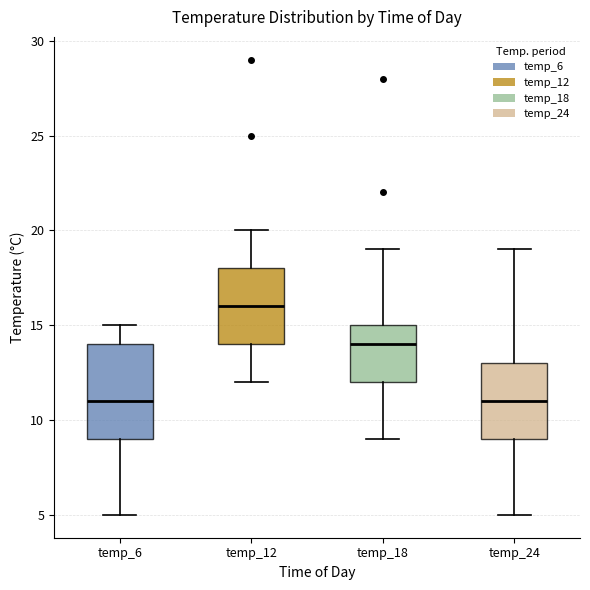

Reading left to right, transcribe this box plot: for each box, give where its median line is, the range the box spans, and where its two whiskers end, as read against the y-axis. The values are not printed on the chart, so give them approximately, as read against the axis.

temp_6: median 11, box 9 to 14, whiskers 5 to 15
temp_12: median 16, box 14 to 18, whiskers 12 to 20
temp_18: median 14, box 12 to 15, whiskers 9 to 19
temp_24: median 11, box 9 to 13, whiskers 5 to 19